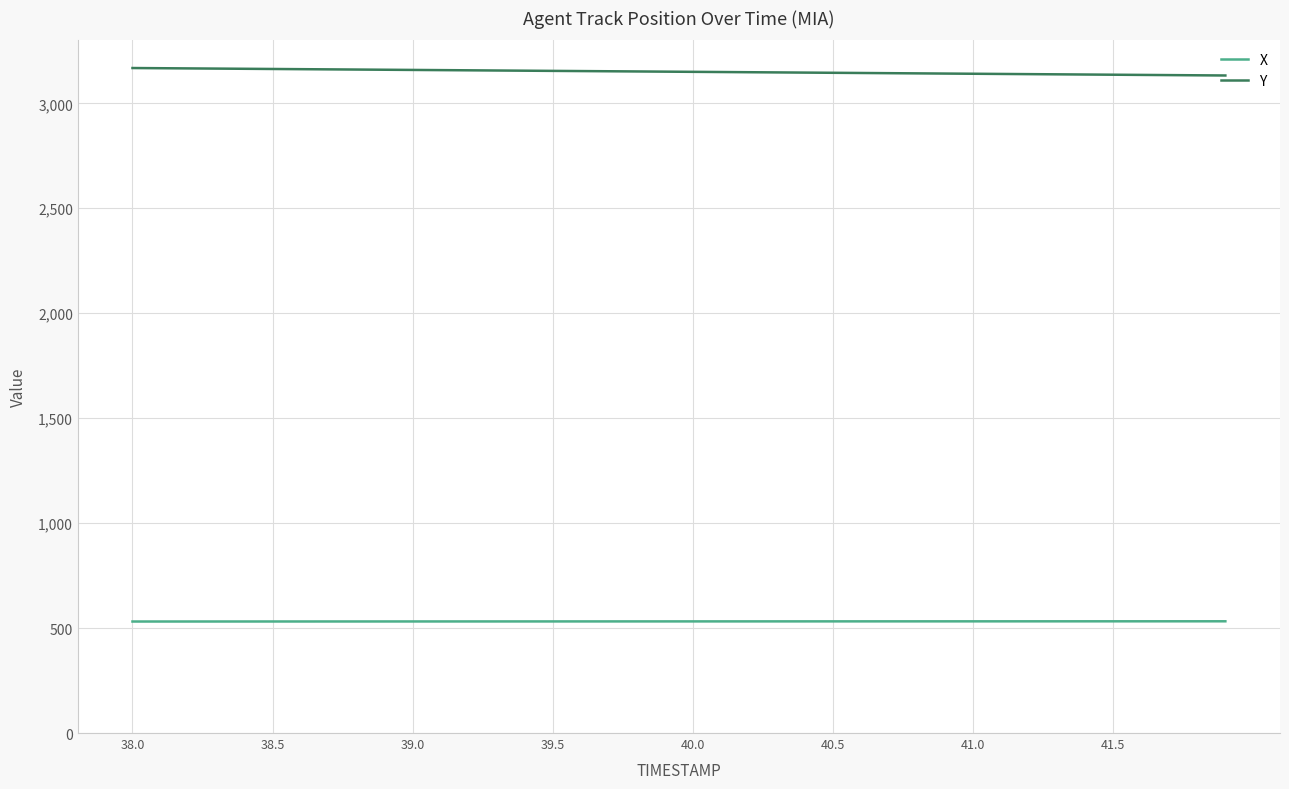

What is the minimum value shown in the chart?

531.3